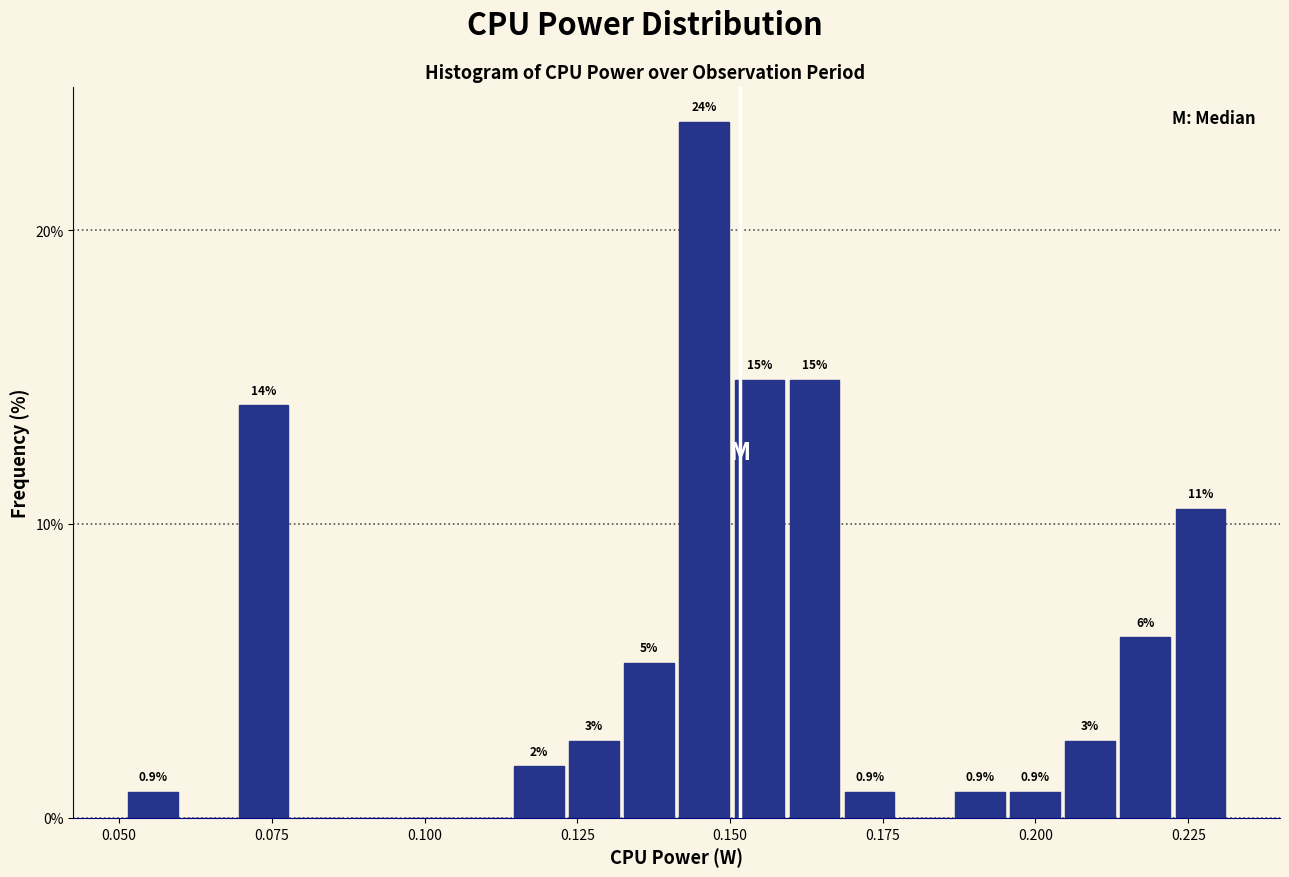

Read against the x-axis, roughly where is the centre of the tallest bar?

0.145